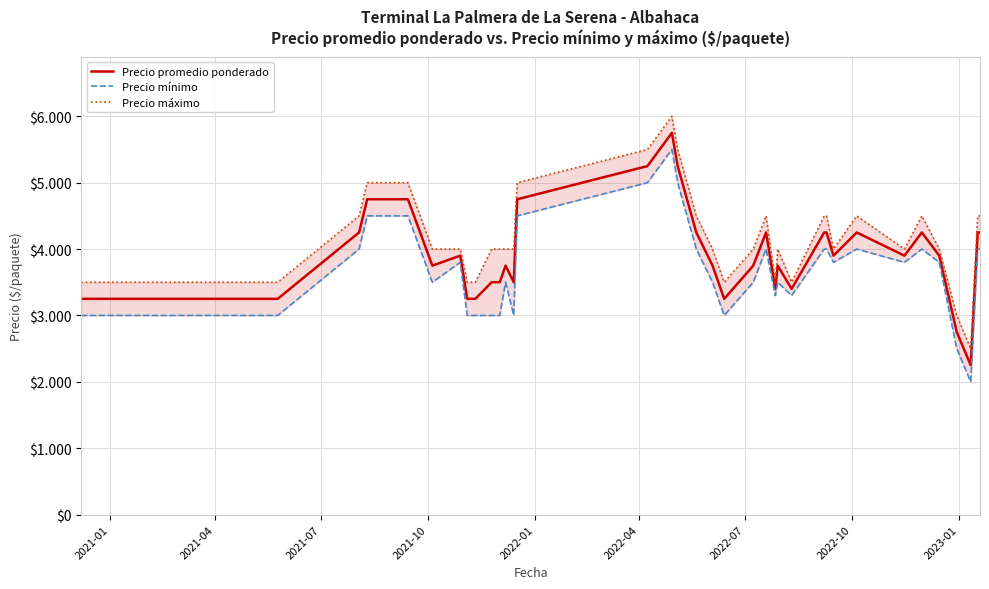

List the series in order of their peak value, highest first.

Precio máximo, Precio promedio ponderado, Precio mínimo